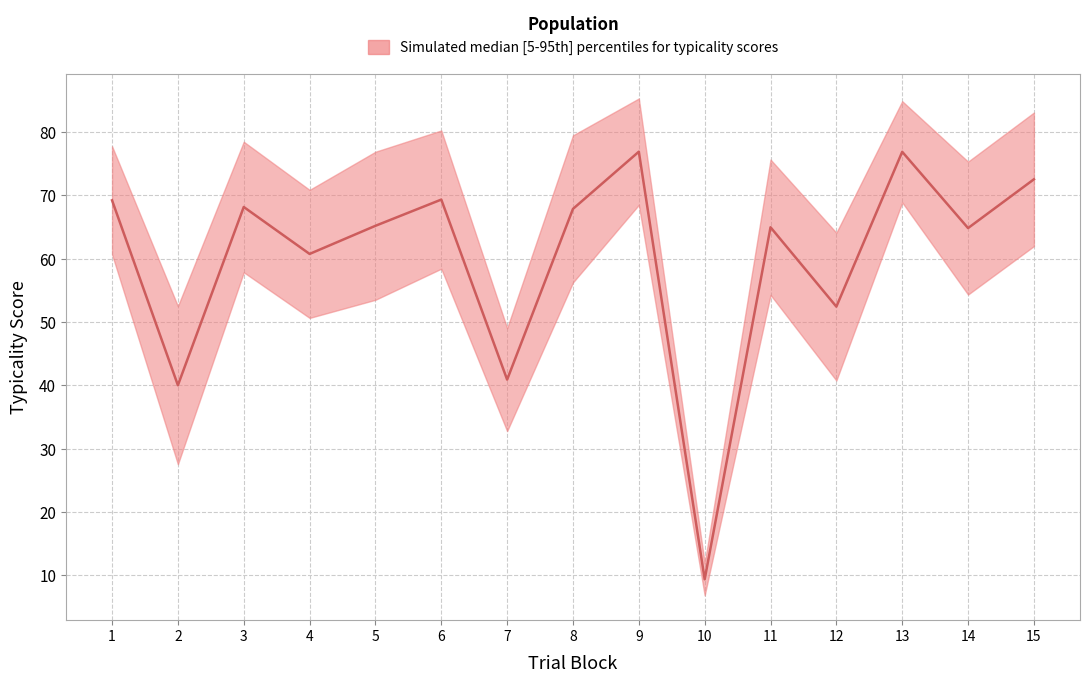

Rank the series at 6 from lowest to highest value.

lower, median, upper